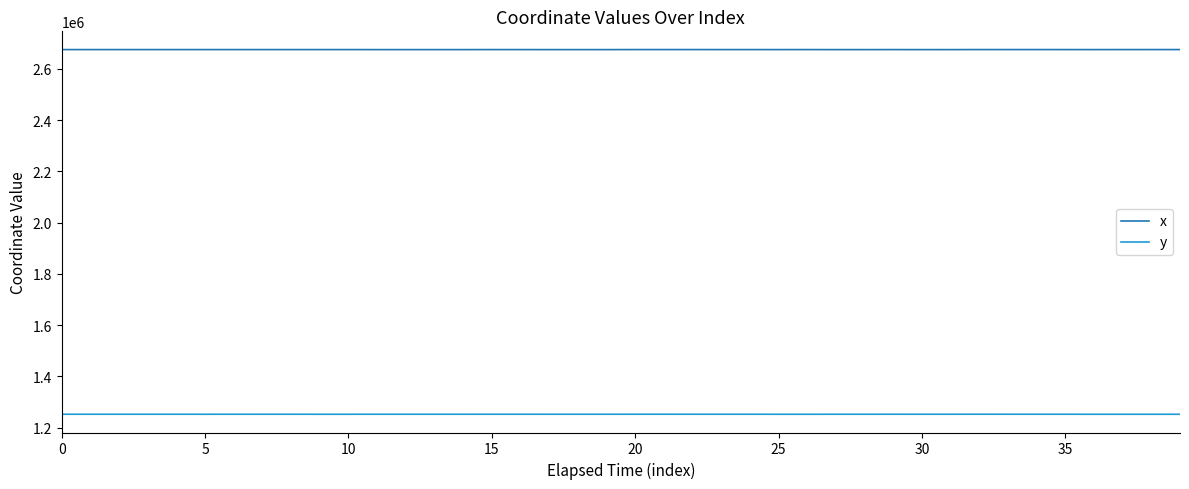

True or false: y and x intersect in this chart.

False